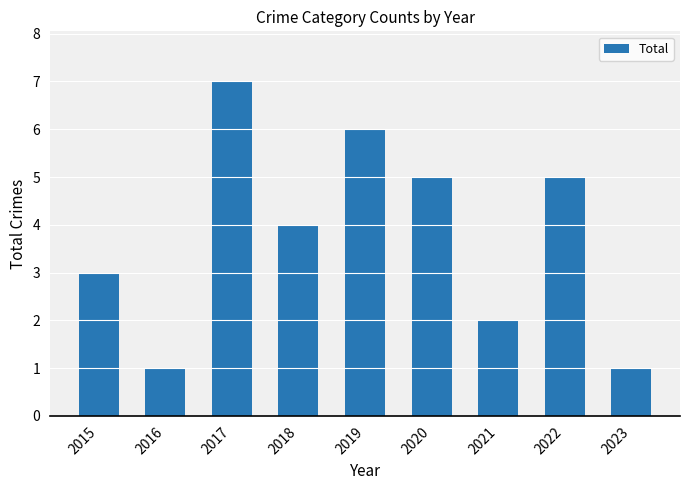

Reading left to right, list all the values displayed in this chart.

3	1	7	4	6	5	2	5	1